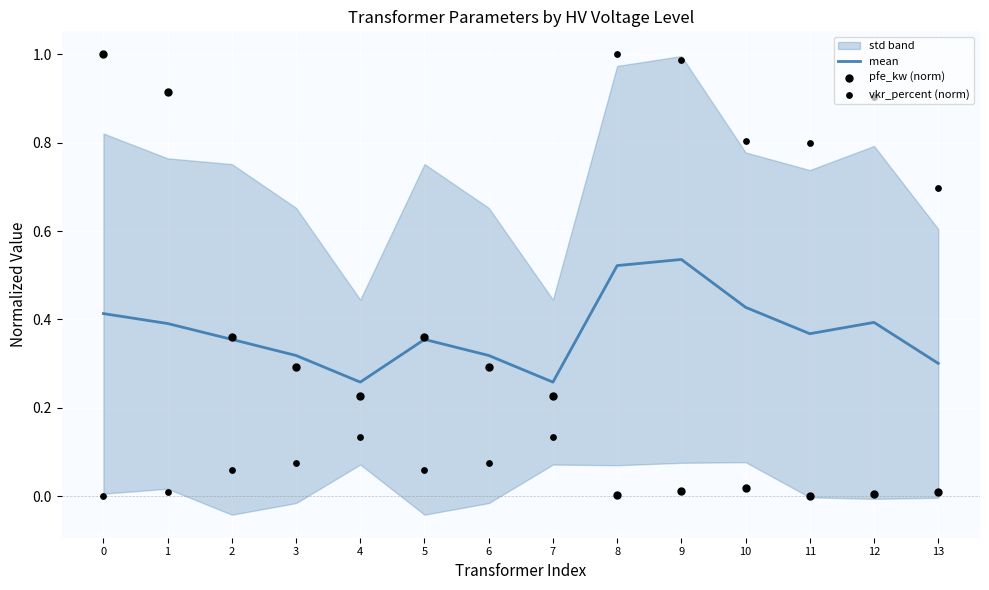

What is the total value across all series at 13?

1.0